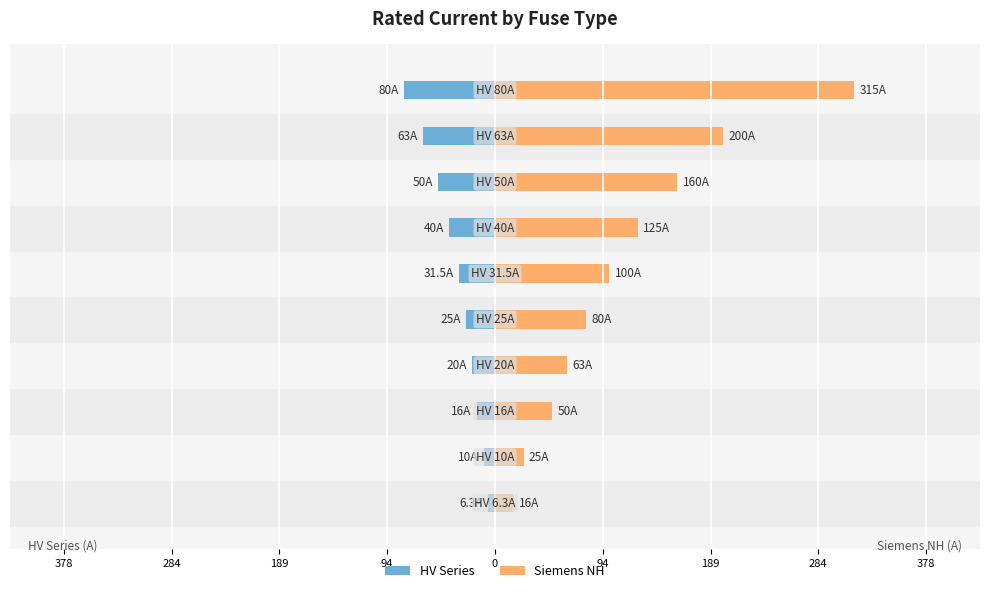

Rank the series by their maximum value, from lowest to highest.

HV Series, Siemens NH